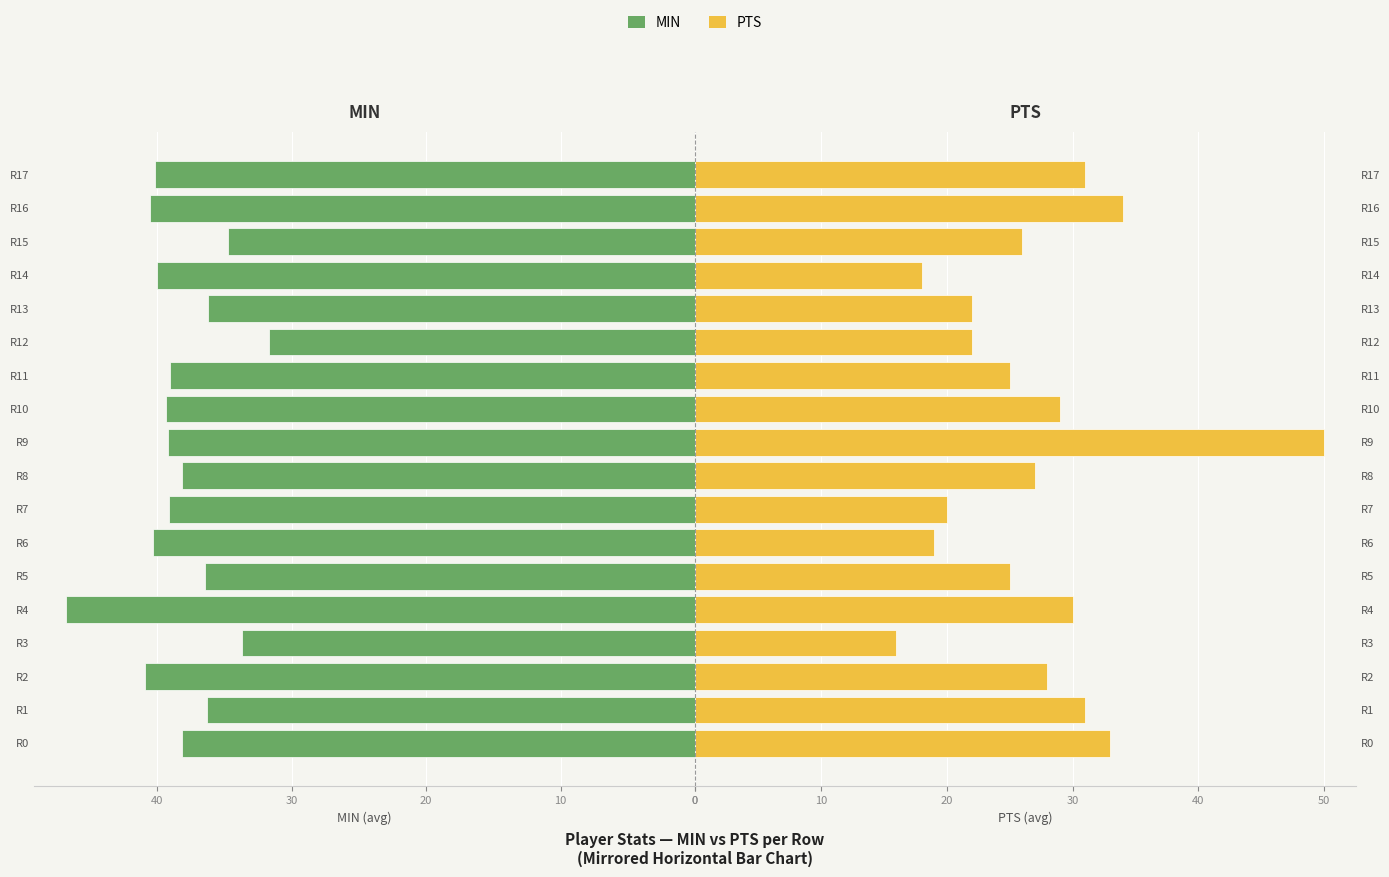

Between R1 and R5, which series saw the biggest shift?

PTS